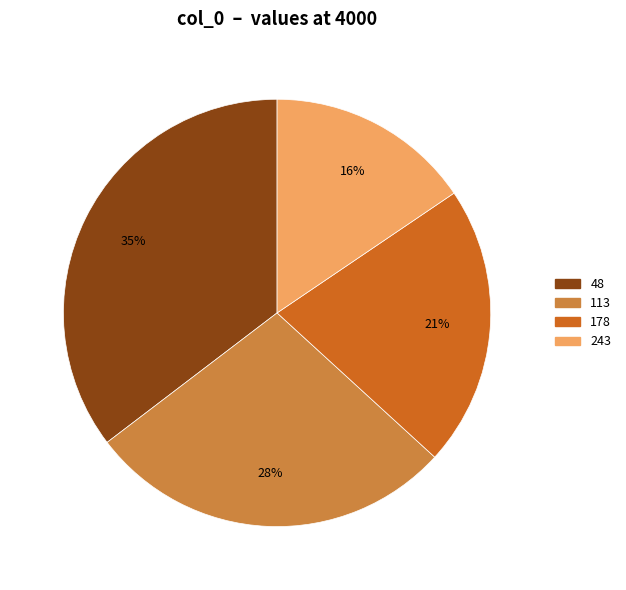

To the nearest percent, what is the average slice percentage?

25%